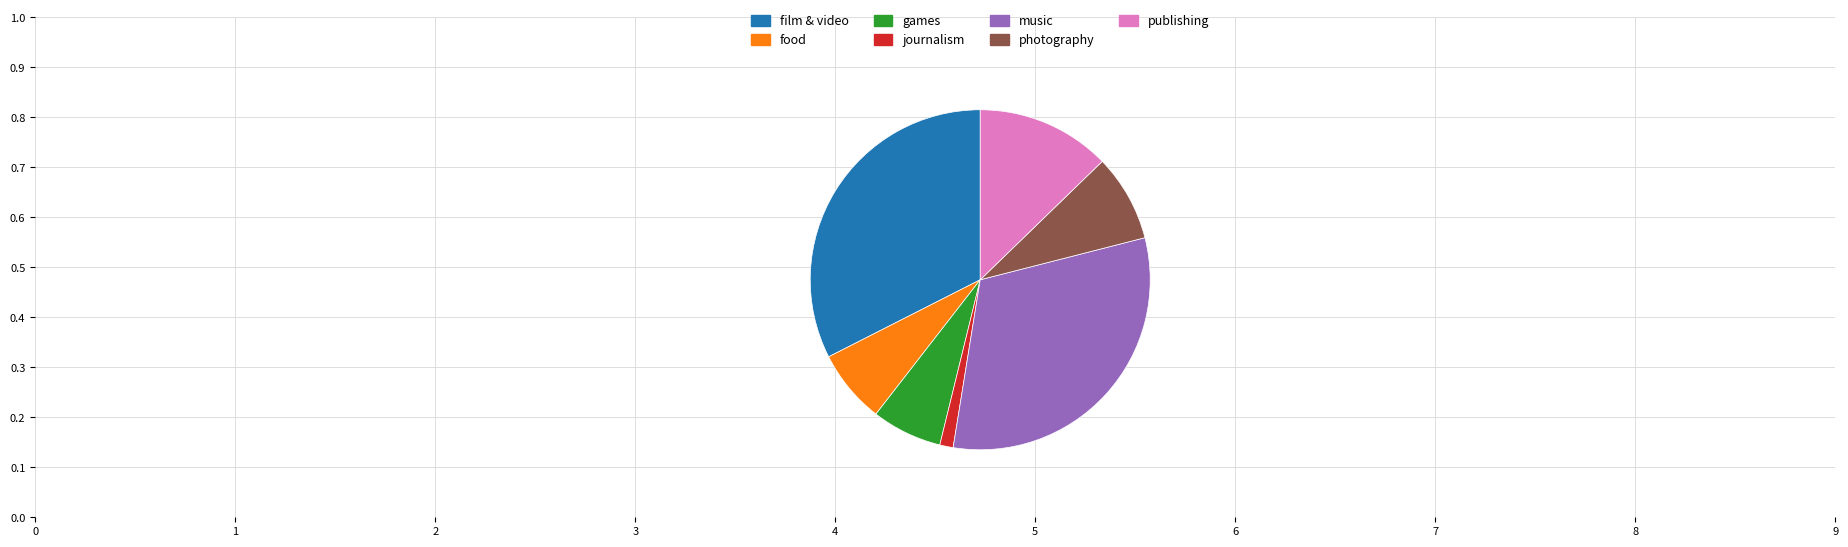

True or false: photography accounts for 8% of the total.

True